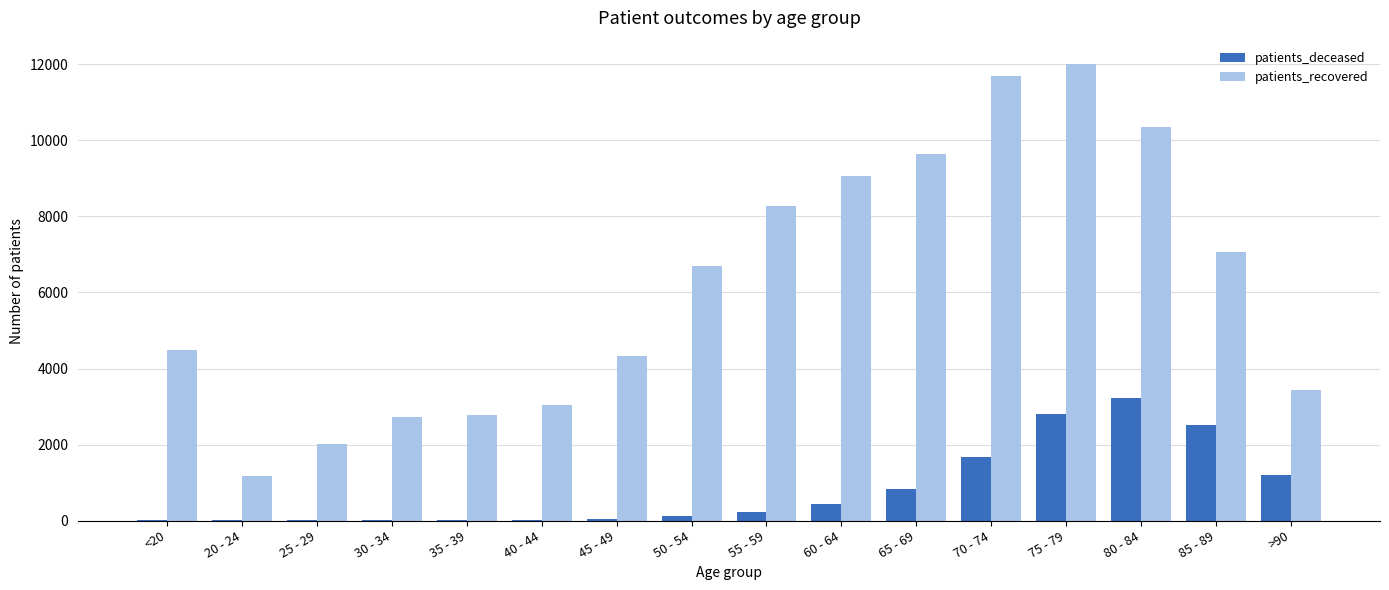

Which series has the largest total across all categories?

patients_recovered